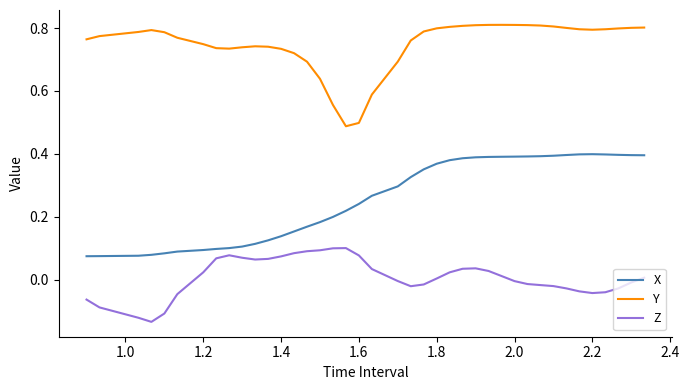

Which series has the largest total across all categories?

Y